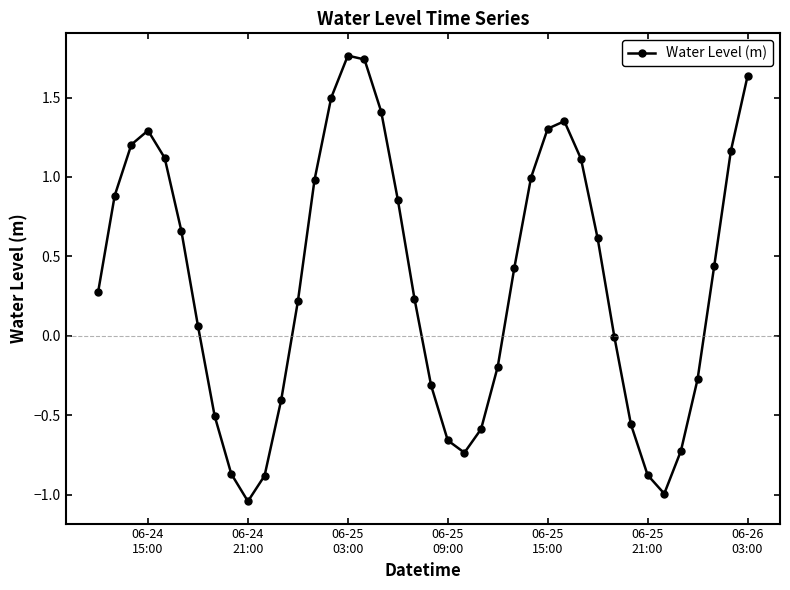

What is the value of the 15th point from the left?

1.5